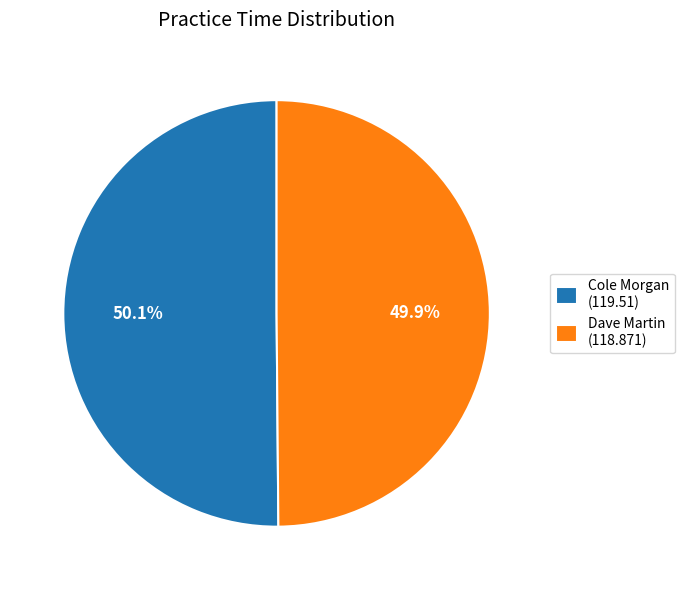

Count the number of slices in the pie.

2